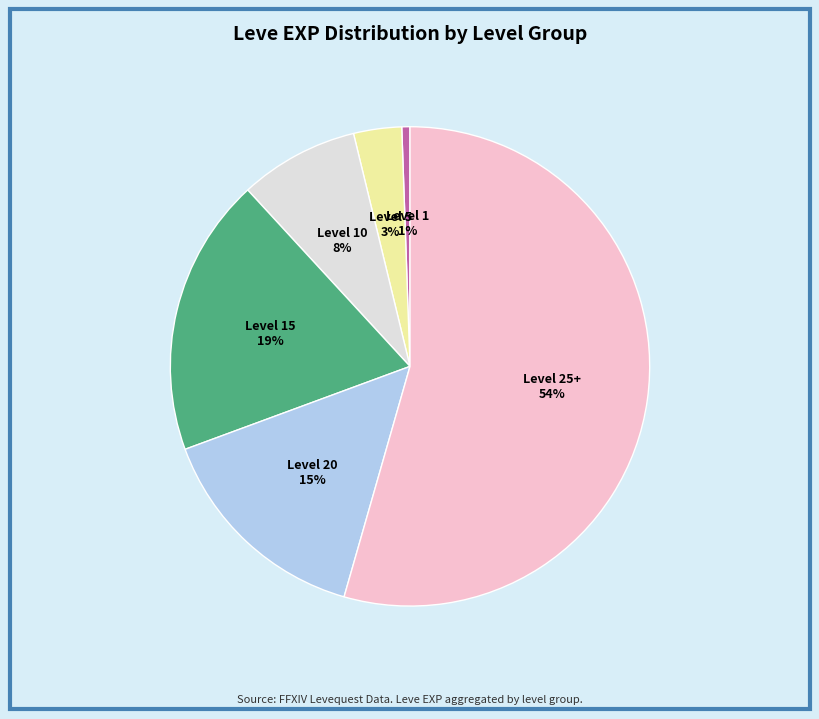

Which slice is the largest?

Level 25+